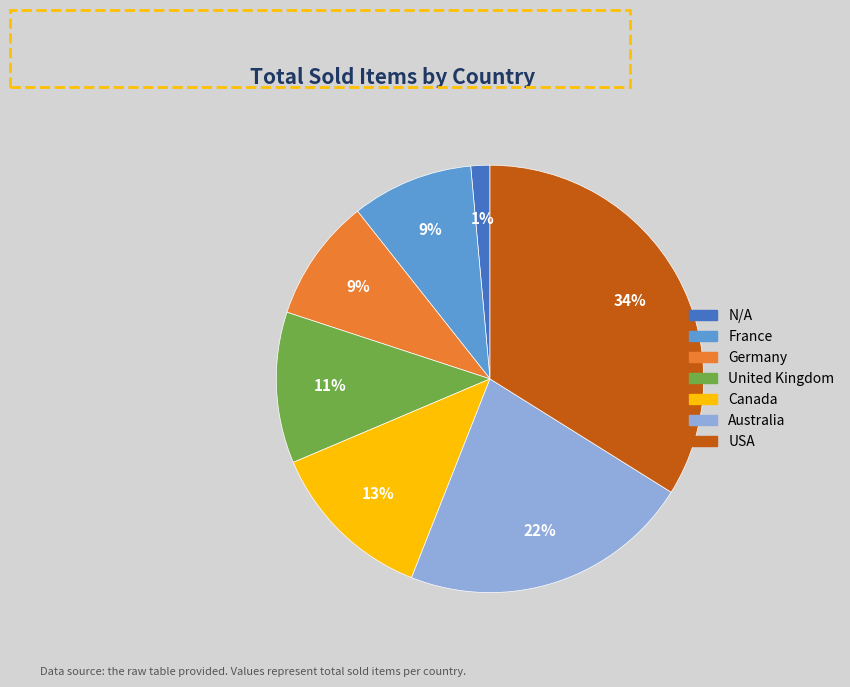

How many segments does this pie chart have?

7